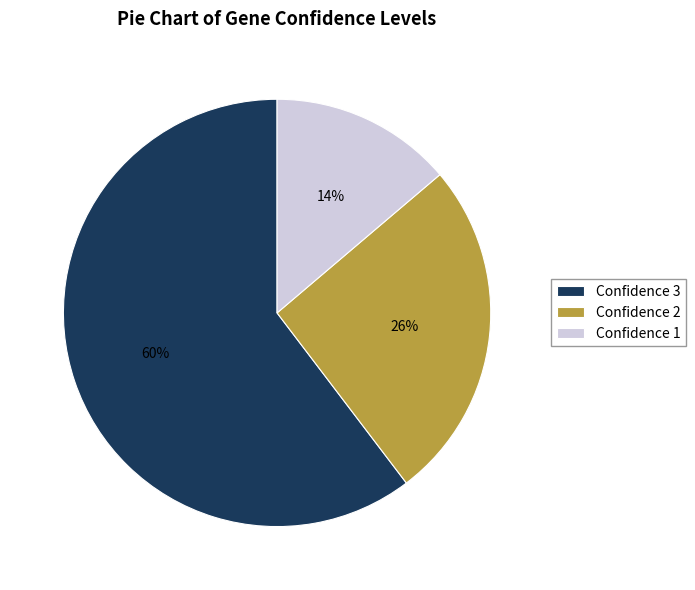

Is it true that Confidence 1 is 21% of the pie?

False